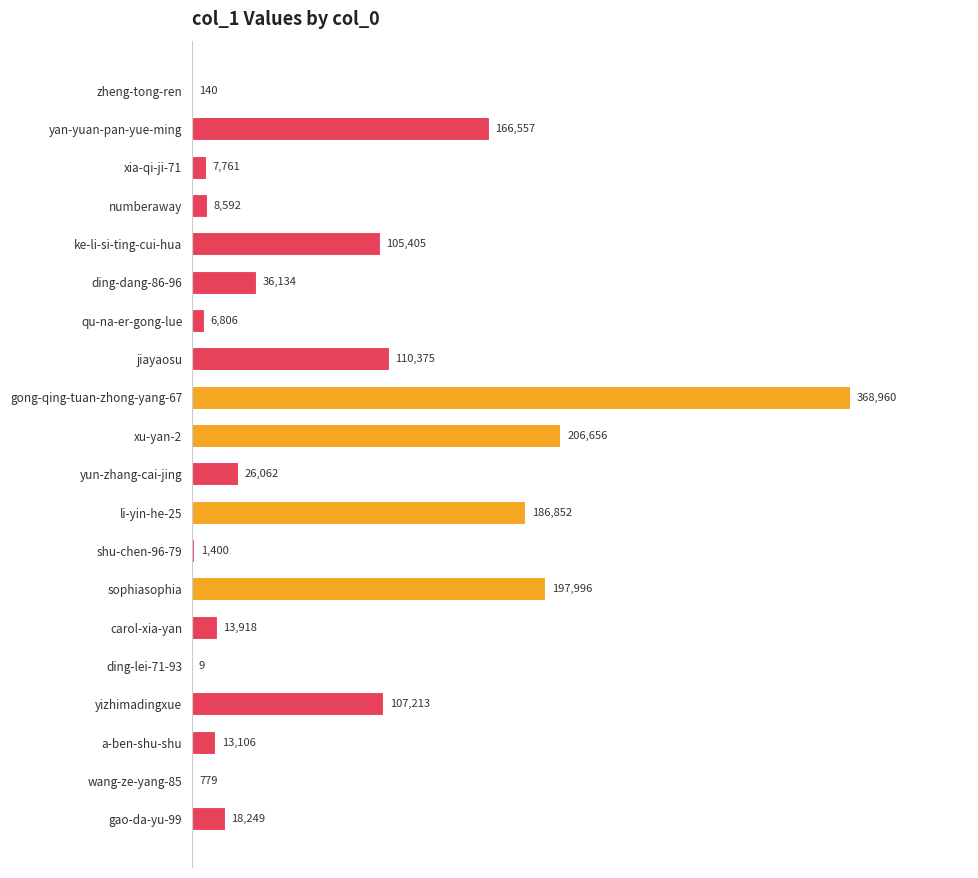

Reading top to bottom, what are all the values shown in this chart?

zheng-tong-ren=140	yan-yuan-pan-yue-ming=166557	xia-qi-ji-71=7761	numberaway=8592	ke-li-si-ting-cui-hua=105405	ding-dang-86-96=36134	qu-na-er-gong-lue=6806	jiayaosu=110375	gong-qing-tuan-zhong-yang-67=368960	xu-yan-2=206656	yun-zhang-cai-jing=26062	li-yin-he-25=186852	shu-chen-96-79=1400	sophiasophia=197996	carol-xia-yan=13918	ding-lei-71-93=9	yizhimadingxue=107213	a-ben-shu-shu=13106	wang-ze-yang-85=779	gao-da-yu-99=18249